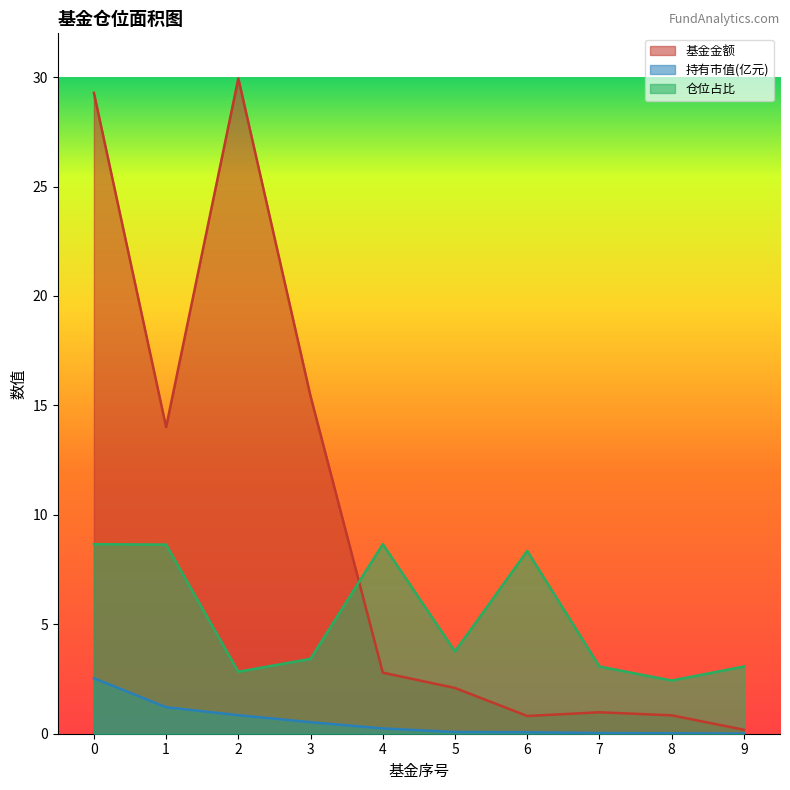

At which category does 仓位占比 reach its first local valley?

2